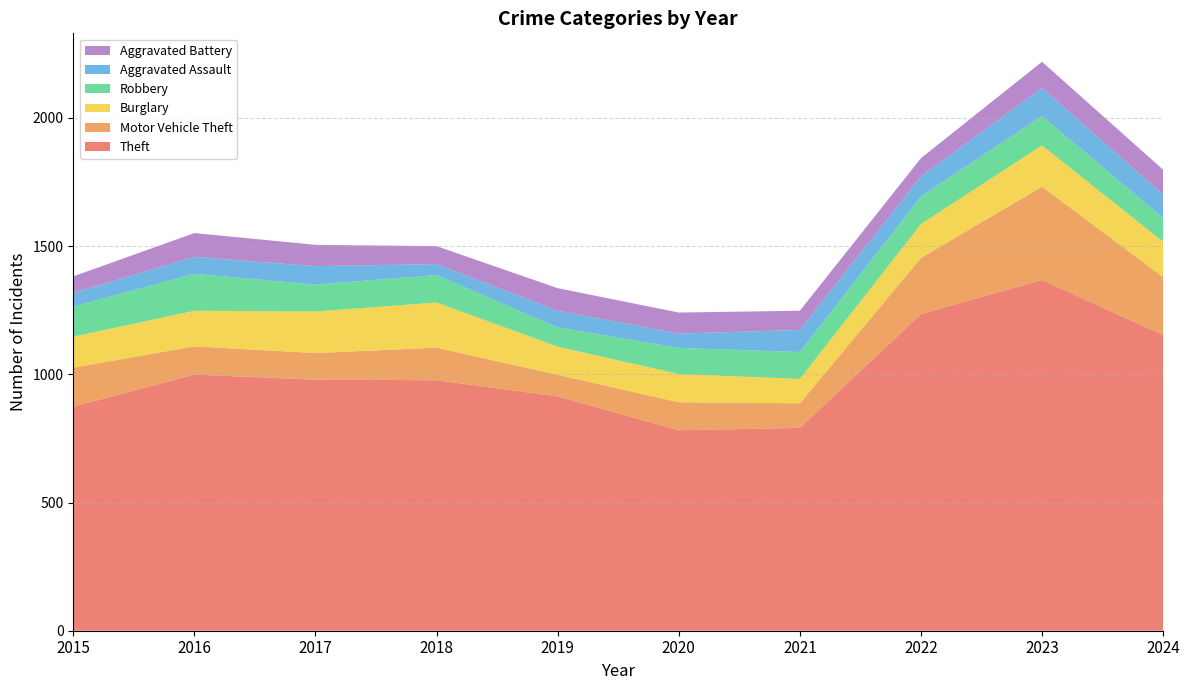

Reading right to left, transcribe all the data shown in this chart.

Theft: 2024=1153	2023=1368	2022=1235	2021=791	2020=782	2019=914	2018=977	2017=979	2016=999	2015=874
Motor Vehicle Theft: 2024=226	2023=364	2022=219	2021=96	2020=109	2019=84	2018=127	2017=104	2016=110	2015=152
Burglary: 2024=138	2023=161	2022=132	2021=95	2020=110	2019=110	2018=176	2017=162	2016=139	2015=121
Robbery: 2024=93	2023=114	2022=108	2021=105	2020=102	2019=75	2018=107	2017=105	2016=144	2015=117
Aggravated Assault: 2024=91	2023=110	2022=78	2021=86	2020=56	2019=65	2018=43	2017=72	2016=66	2015=54
Aggravated Battery: 2024=97	2023=102	2022=71	2021=75	2020=82	2019=88	2018=70	2017=83	2016=93	2015=64